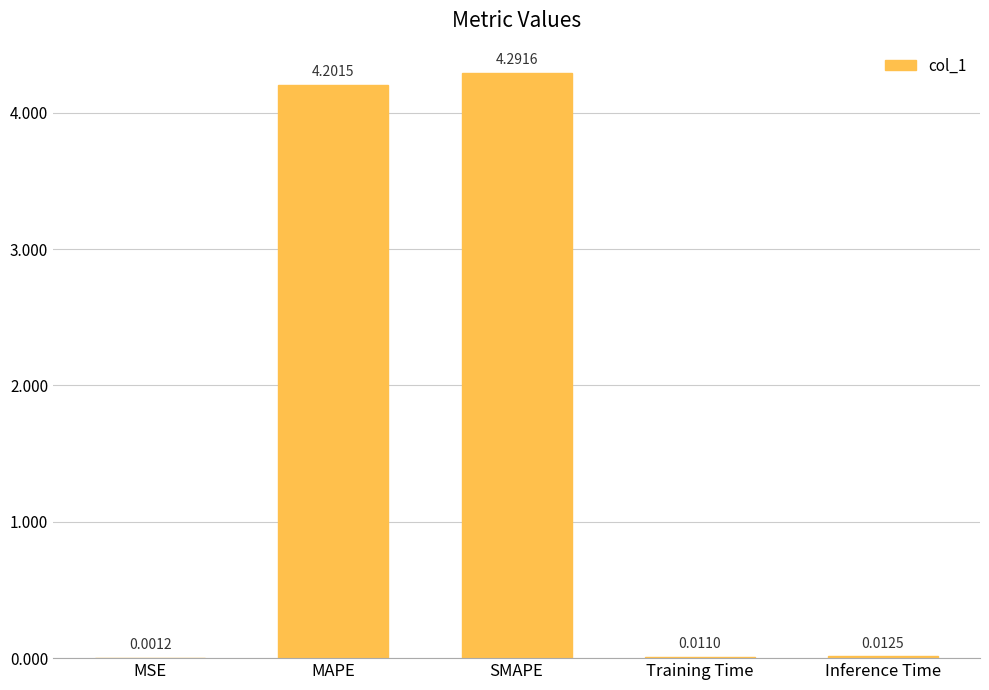

Which category has the highest value across all series?

SMAPE